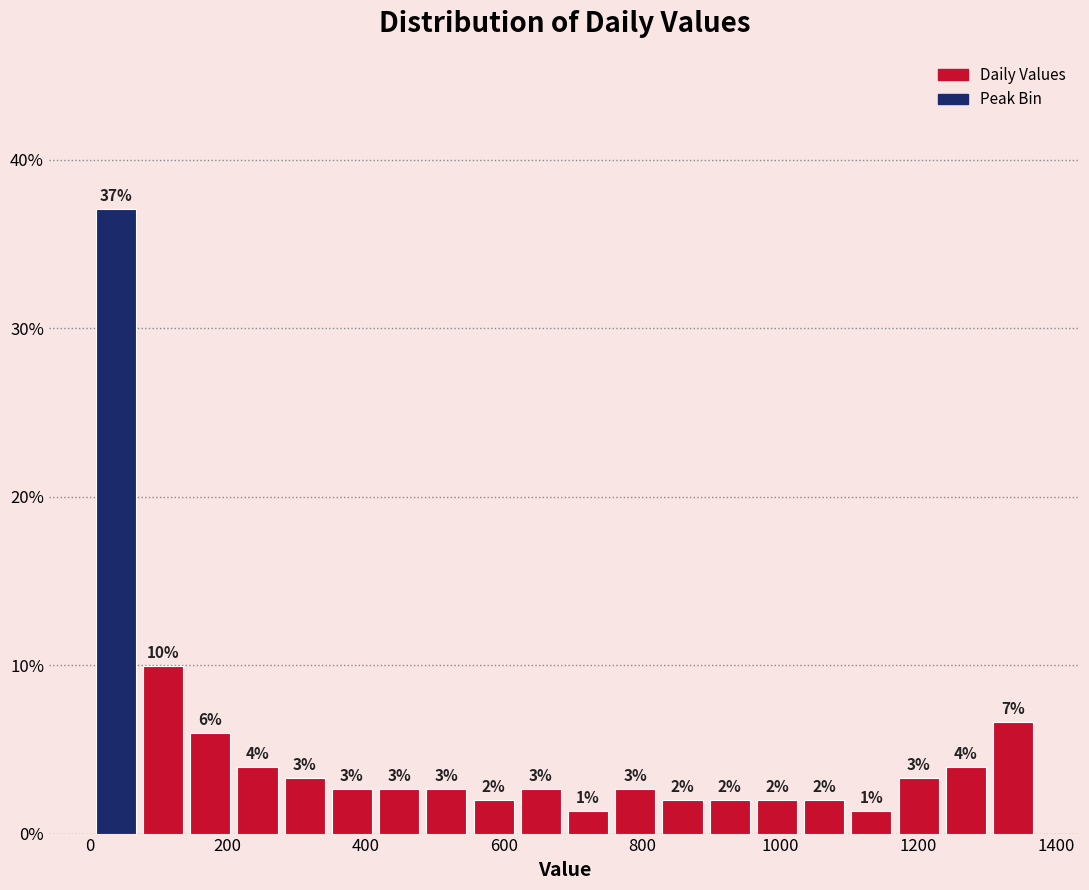

Read against the x-axis, roughly where is the centre of the tallest bar?

40